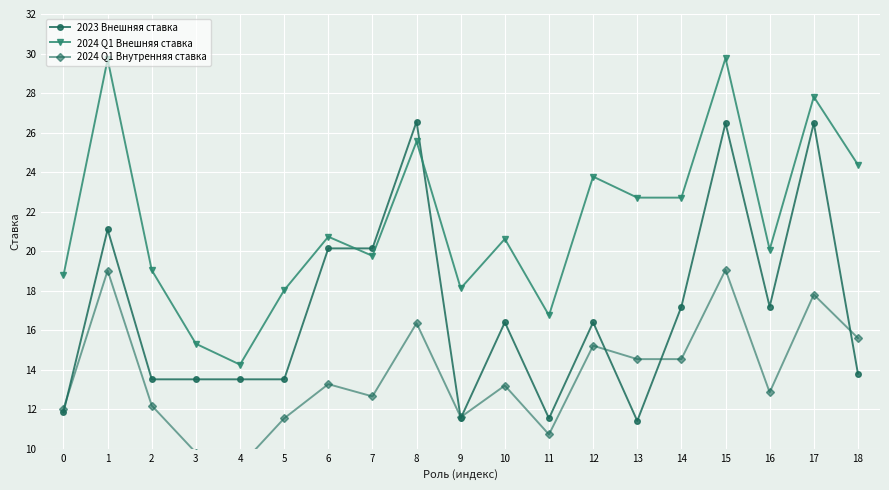

What is the value of the 2024 Q1 Внешняя ставка point at the 4th from the left?

15.3